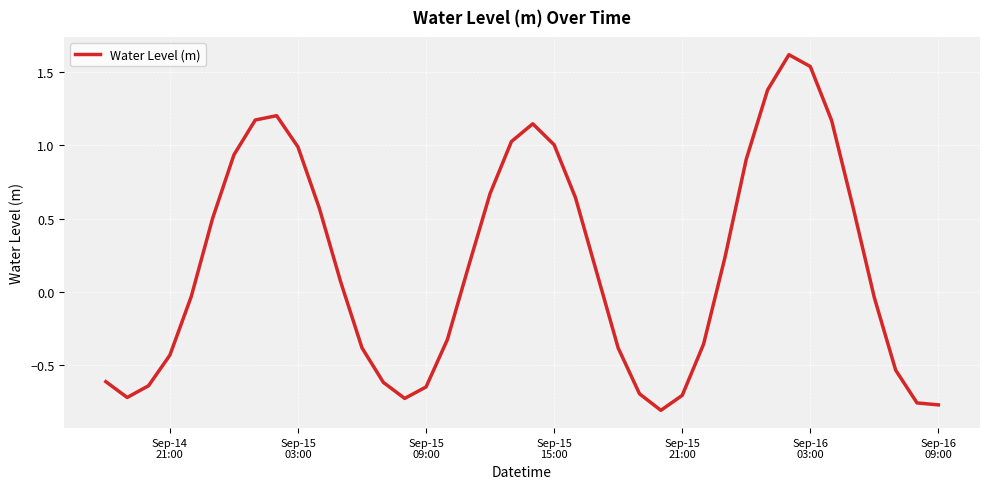

How many lines are shown in the chart?

1